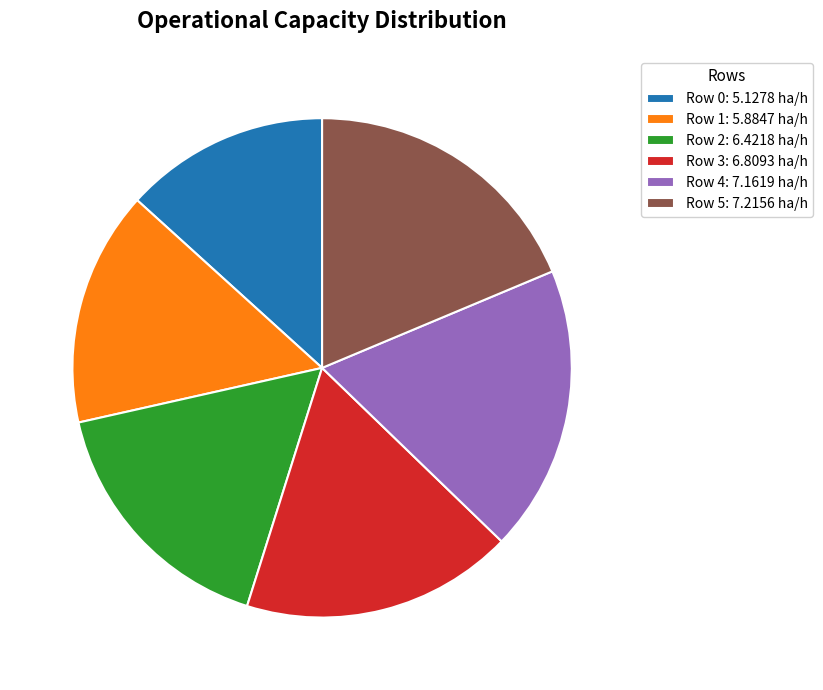

How many slices are in this pie chart?

6